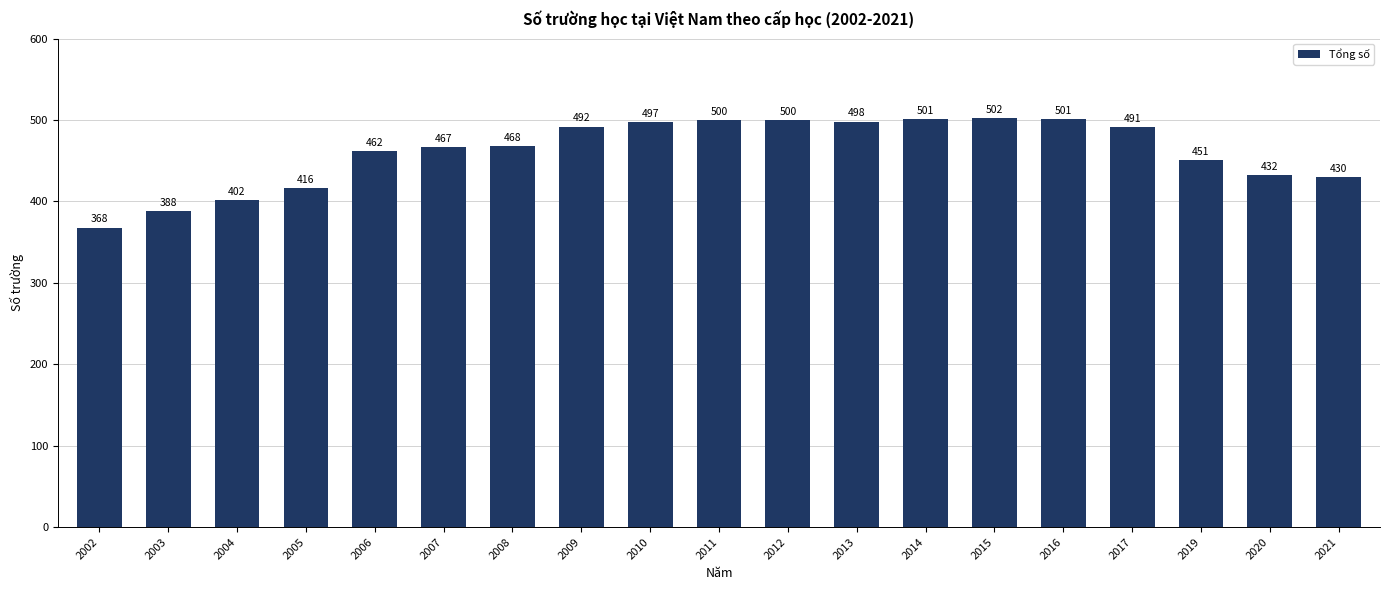

True or false: the data shows 491 at 2017.

True